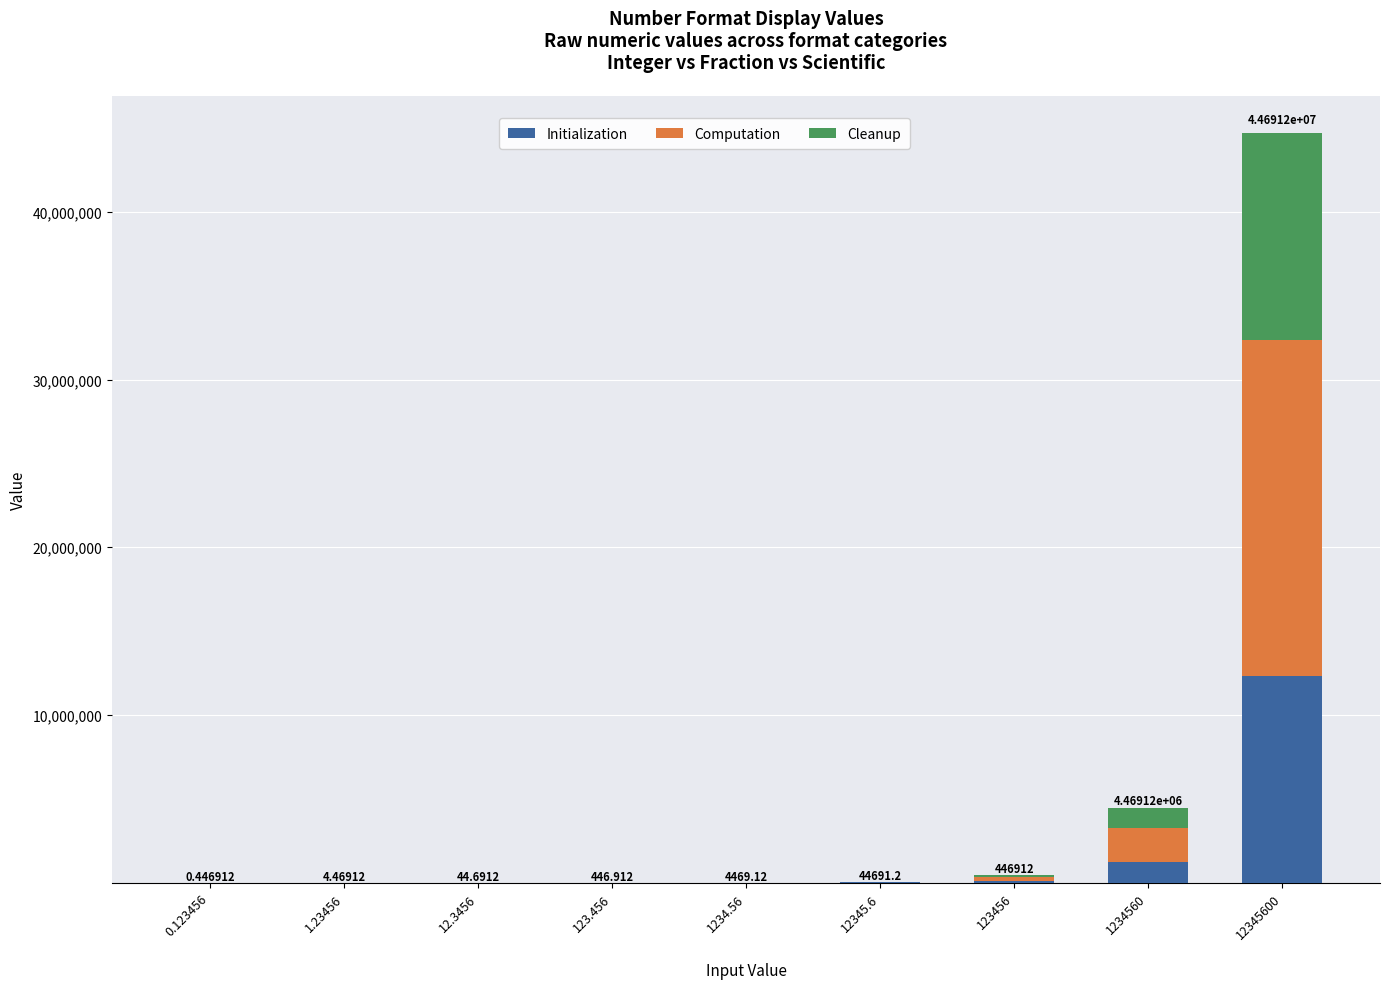

What are all the series names shown in the legend?

Initialization, Computation, Cleanup